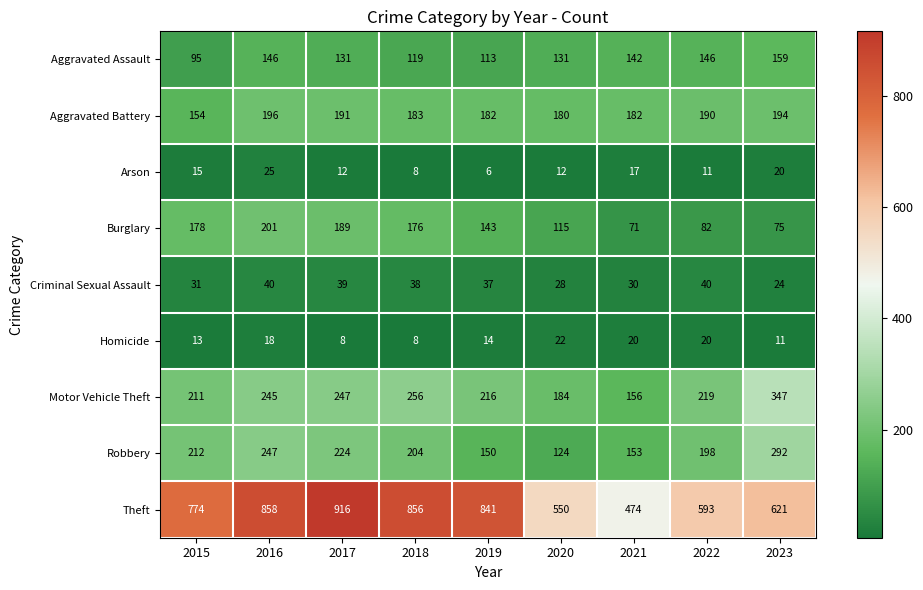

Which label corresponds to the smallest value in the chart?

2019